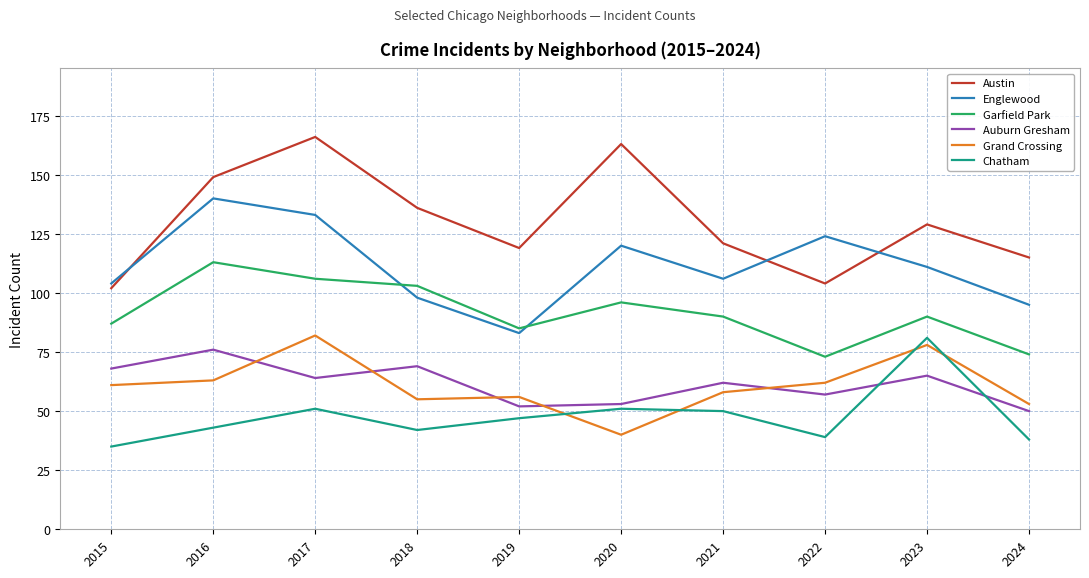

Is the value of Garfield Park at 2015 greater than the value of Englewood at 2019?

Yes